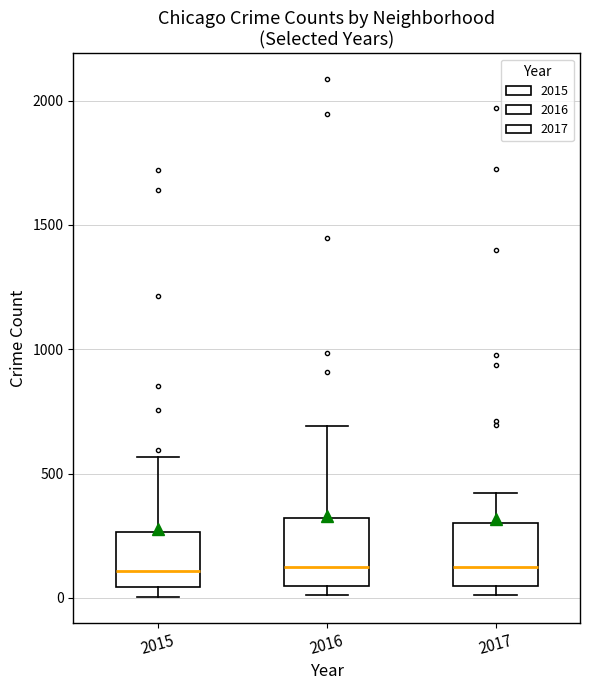

Where is the lower edge of the box at x = 2015 on the y-axis? The values are not printed on the chart, so give them approximately, as read against the axis.

50